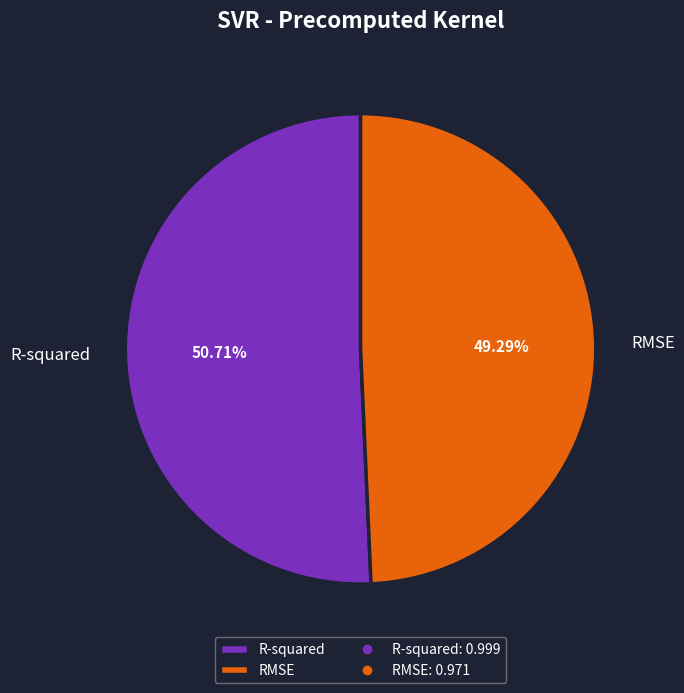

Does any single category account for the majority?

Yes